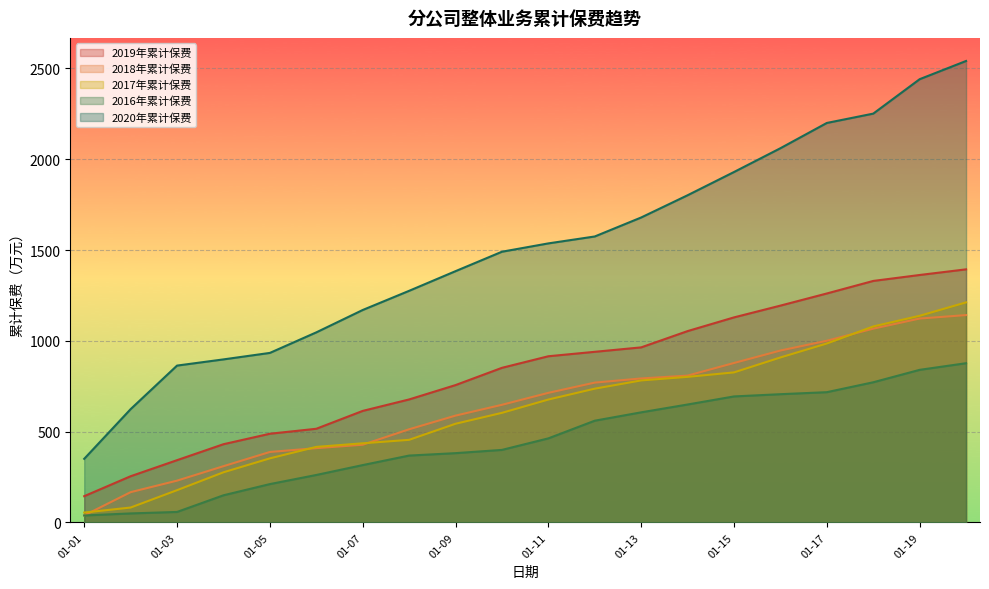

Reading left to right, list all the values displayed in this chart.

2019年累计保费: 144.9	254.7	343.2	431.0	488.7	516.0	614.4	677.5	756.6	851.6	915.3	939.8	964.2	1053.9	1129.3	1194.1	1261.0	1330.0	1362.8	1393.8
2018年累计保费: 38.9	167.1	230.5	310.0	388.3	409.3	428.2	513.2	588.5	648.0	713.9	770.2	793.1	808.8	878.2	946.8	1000.7	1067.2	1122.9	1142.0
2017年累计保费: 54.8	82.4	178.0	276.4	353.1	416.3	436.0	455.1	543.7	603.7	677.0	736.9	782.3	801.9	826.5	908.7	985.6	1079.4	1138.2	1212.0
2016年累计保费: 38.8	50.0	58.1	149.8	211.4	261.7	316.0	368.5	381.8	399.7	463.2	560.5	606.5	649.7	694.1	706.4	717.5	772.1	840.5	877.0
2020年累计保费: 350.6	624.1	863.9	898.0	933.7	1046.8	1170.0	1275.5	1383.8	1490.8	1536.7	1574.8	1679.4	1801.8	1929.8	2060.7	2199.9	2251.3	2440.8	2541.1